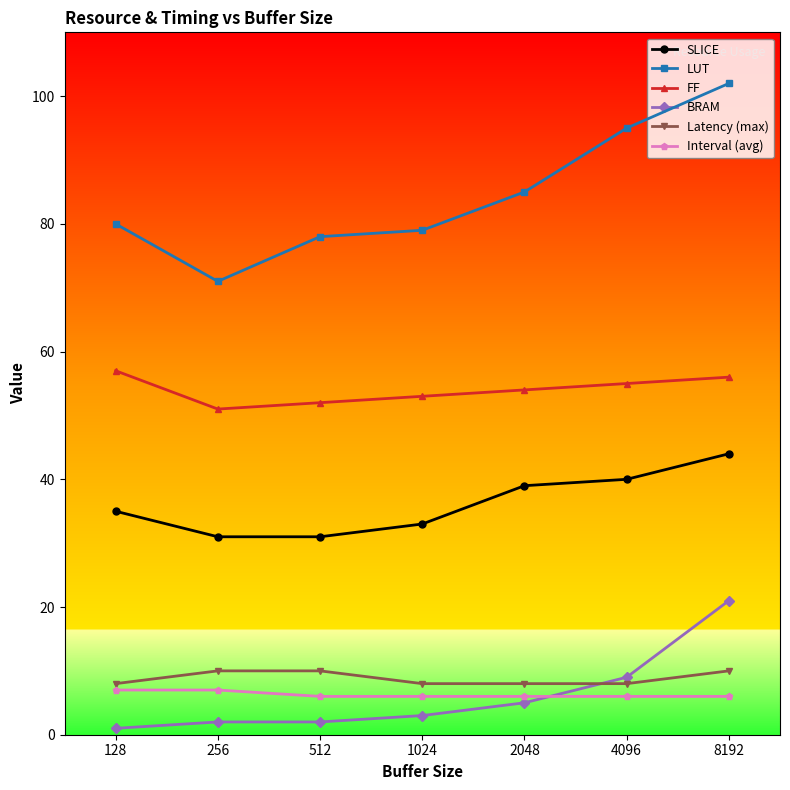

What is the smallest value displayed?

1